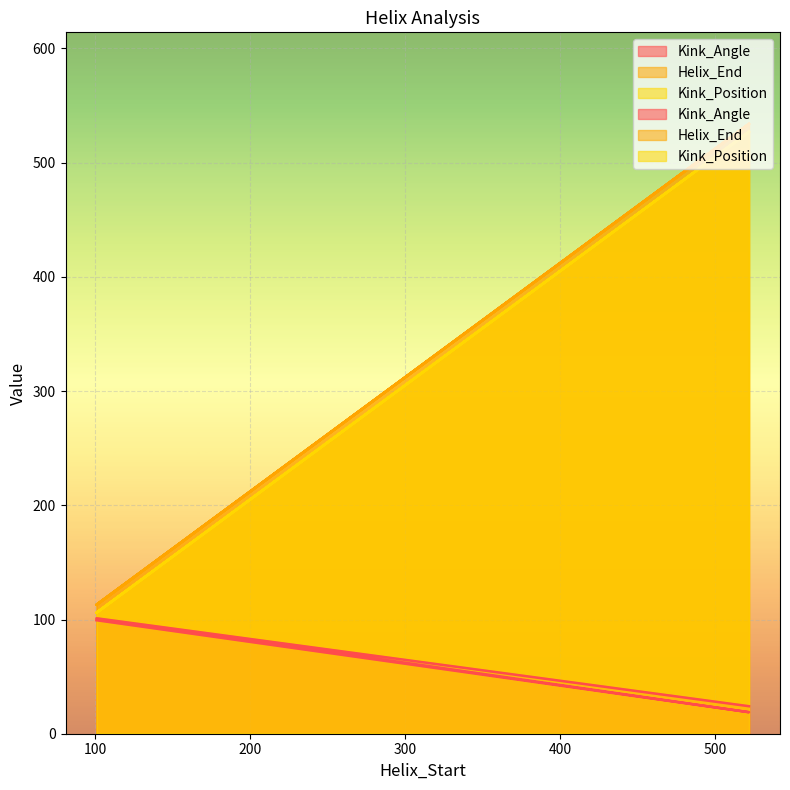

What is the label of the 1st point from the left?

101